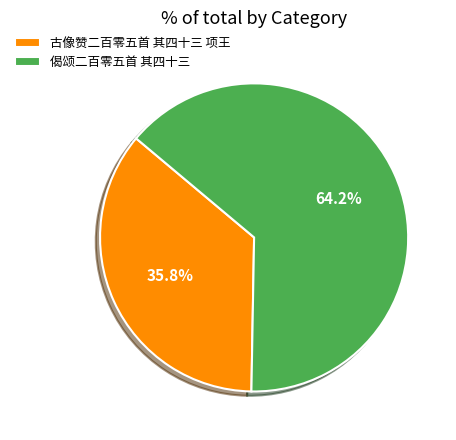

True or false: 古像赞二百零五首 其四十三 项王 accounts for 36% of the total.

True